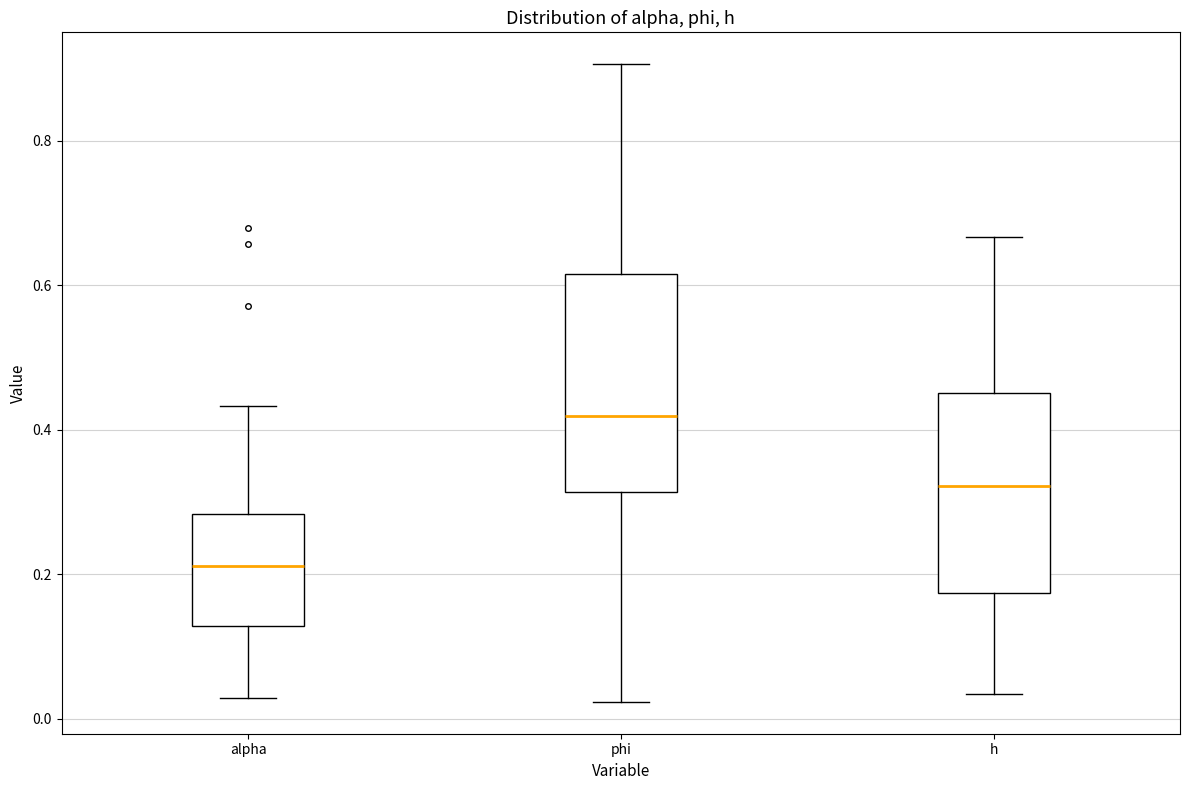

Comparing the boxes themselves (not the whiskers), which one is the tallest?

phi